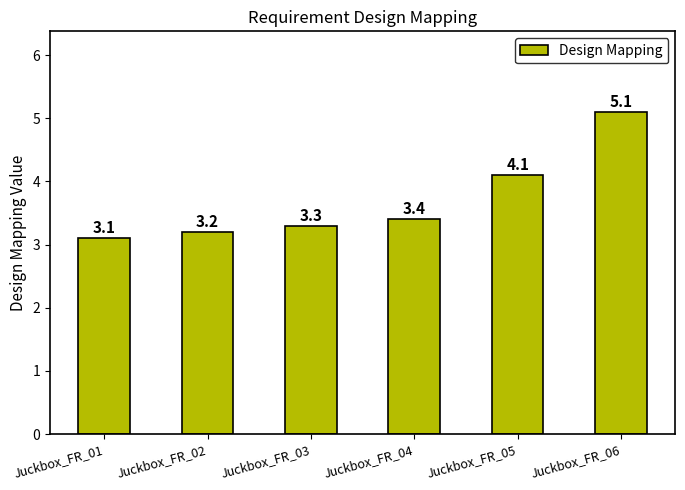

What is the ratio of the value at Juckbox_FR_02 to the value at Juckbox_FR_04?

0.9